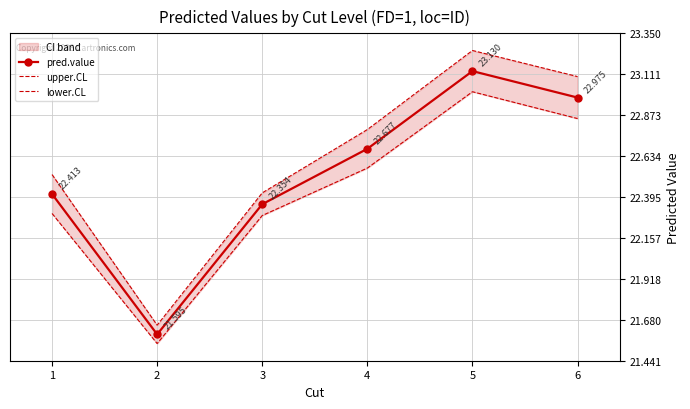

What is the maximum value shown in the chart?

23.2